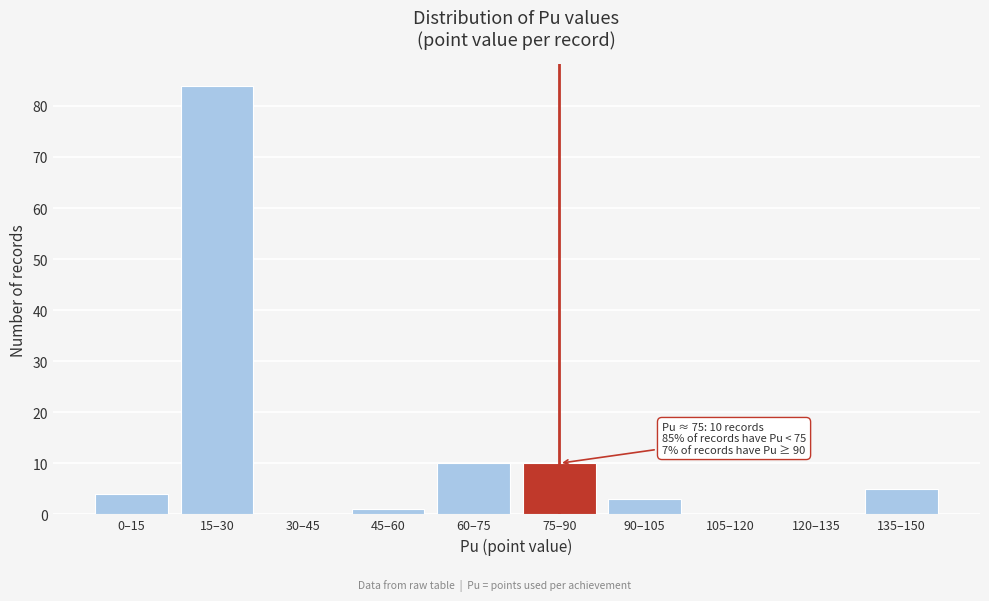

Reading right to left, transcribe all the data shown in this chart.

135–150=5	120–135=0	105–120=0	90–105=3	75–90=10	60–75=10	45–60=1	30–45=0	15–30=84	0–15=4